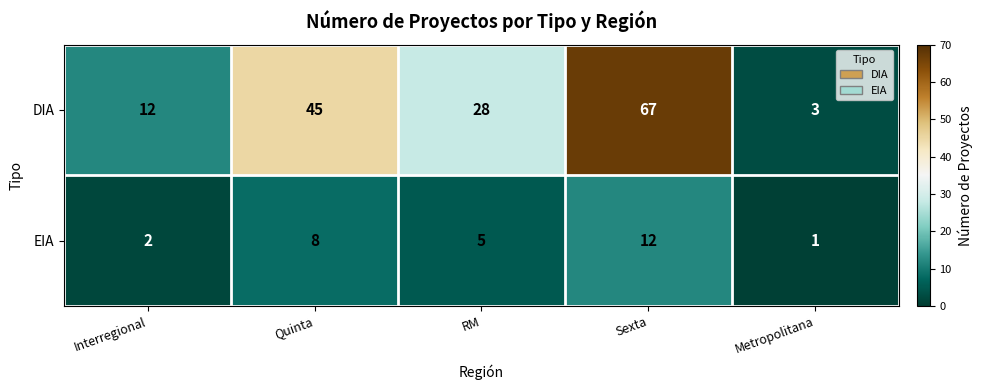

Rank the series by their maximum value, from highest to lowest.

DIA, EIA